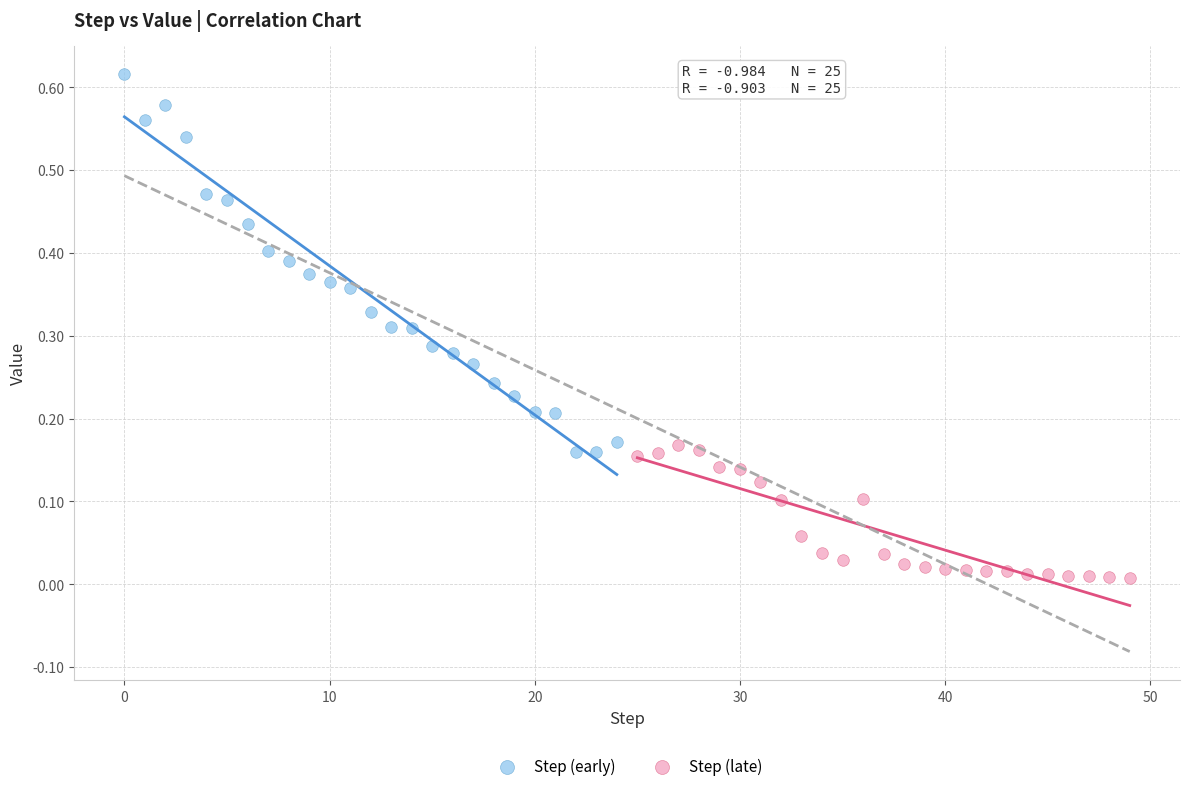

Which series has the largest Y range (max minus min)?

Step (early)